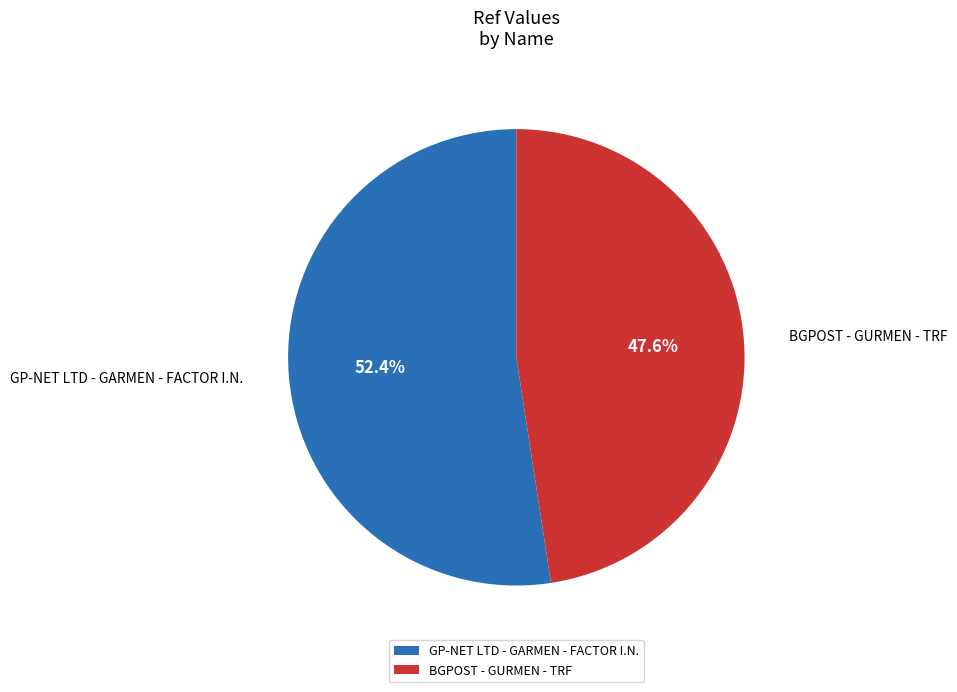

To the nearest percent, what portion does GP-NET LTD - GARMEN - FACTOR I.N. represent?

52%